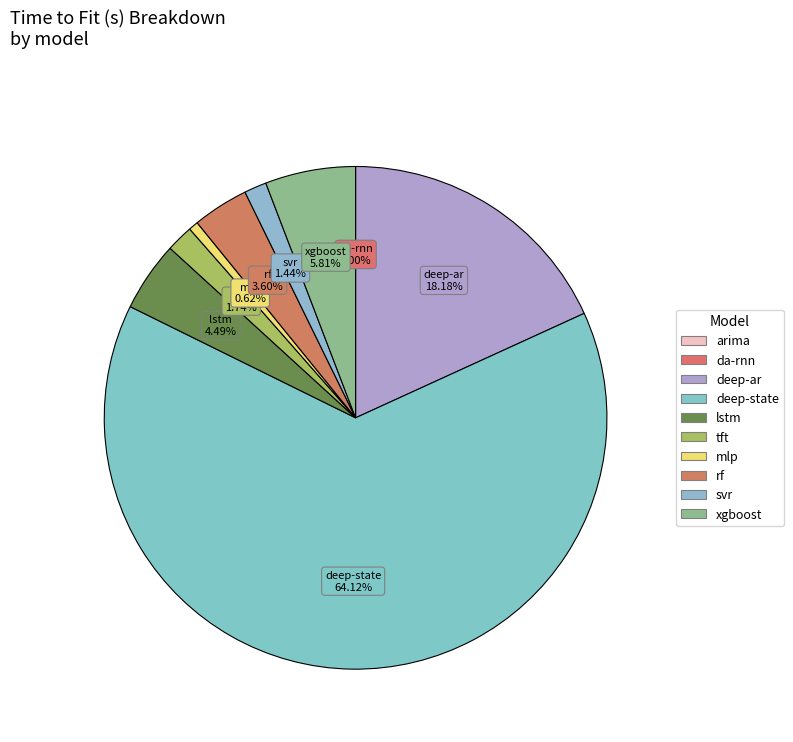

What is the largest slice in the pie chart?

deep-state